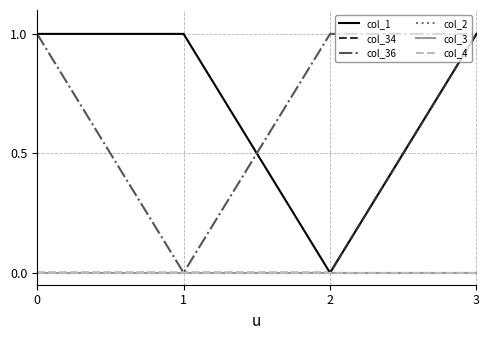

Is this an area chart (filled region under the line)?

No